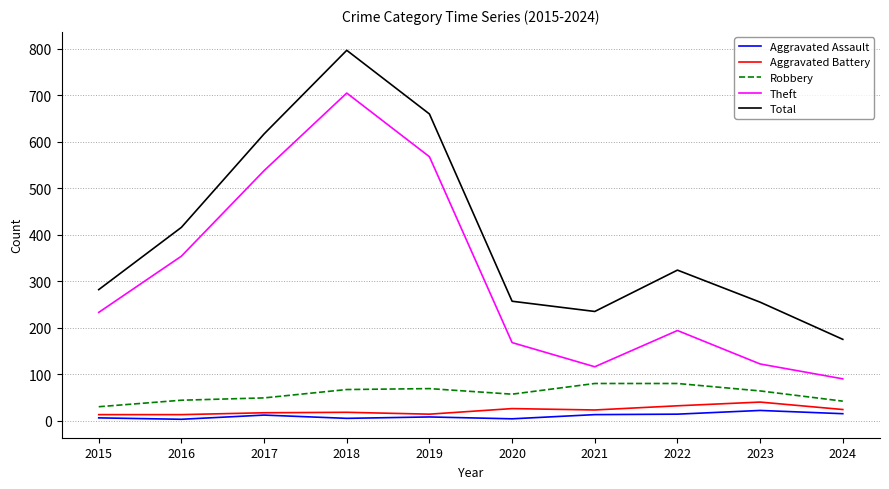

What is the difference between the highest and lowest values at 2018?

792